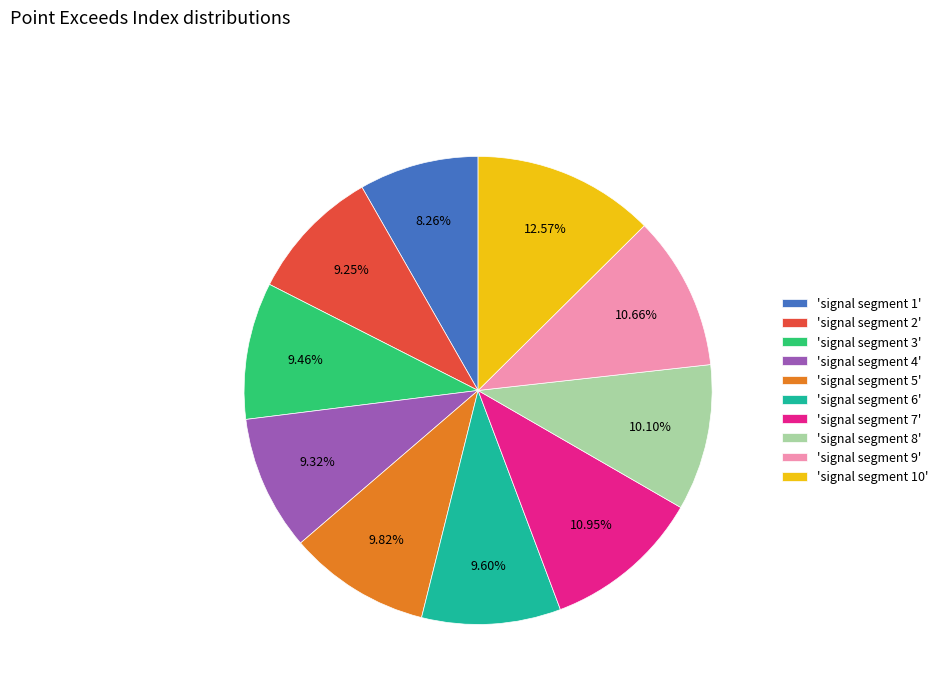

Combined, do 'signal segment 6' and 'signal segment 4' account for over 50%?

No